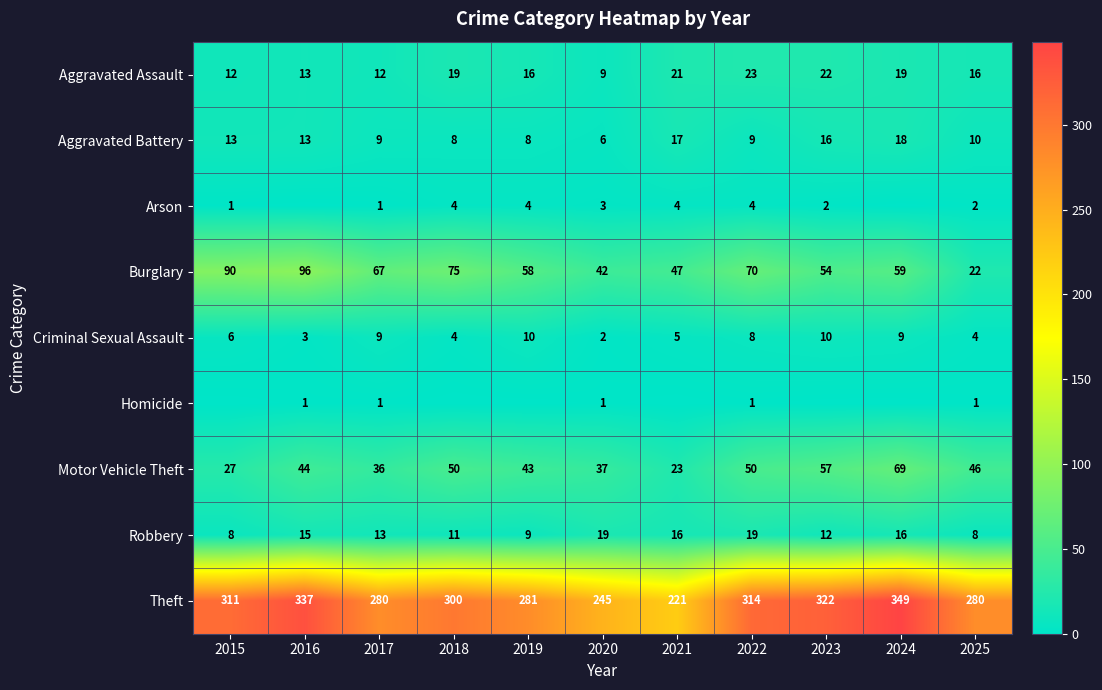

Rank the series at 2020 from lowest to highest value.

Homicide, Criminal Sexual Assault, Arson, Aggravated Battery, Aggravated Assault, Robbery, Motor Vehicle Theft, Burglary, Theft